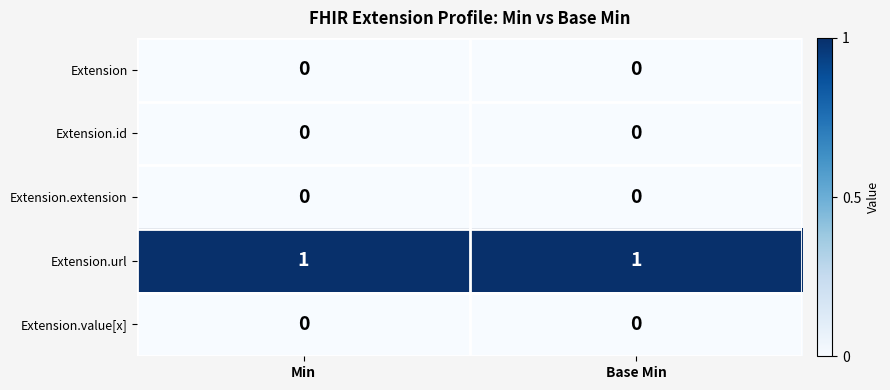

The value of Extension at Min is 0. True or false?

True